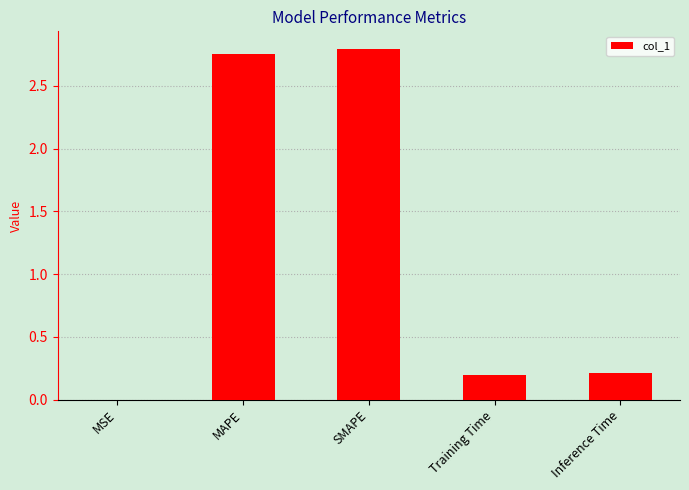

What is the change in value from MAPE to Training Time?

-2.6